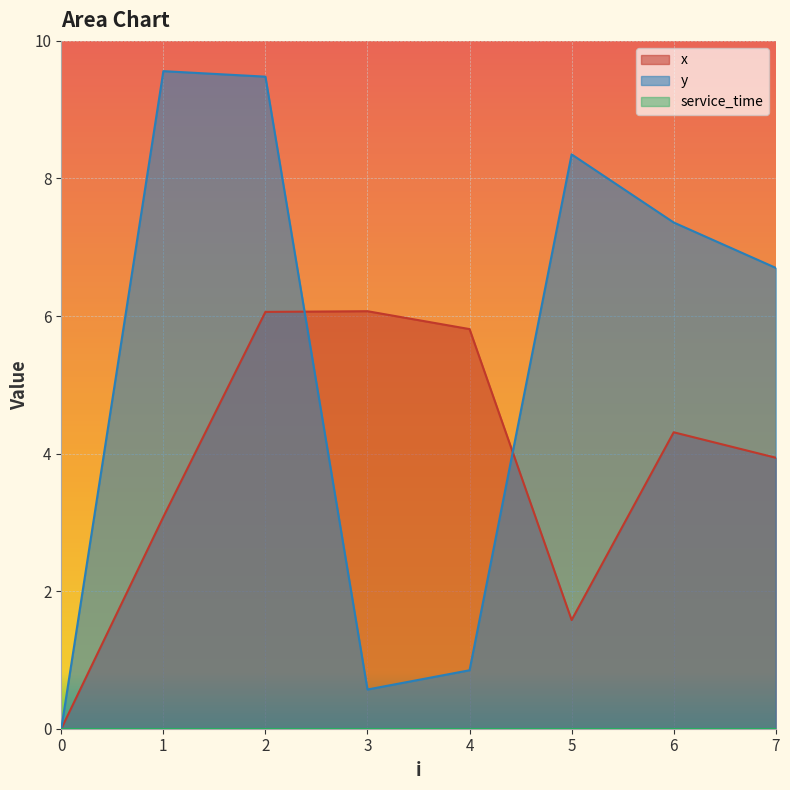

What is the difference between the highest and lowest values at 3?

6.1